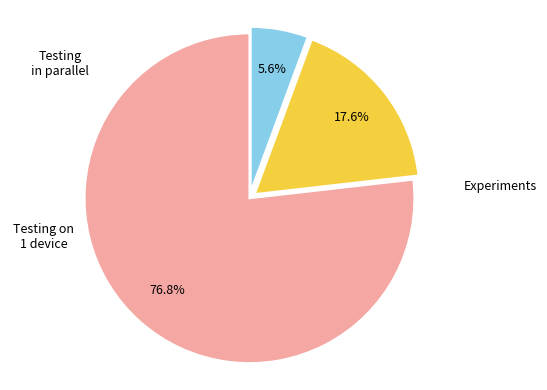

To the nearest percent, what is the average slice percentage?

33%